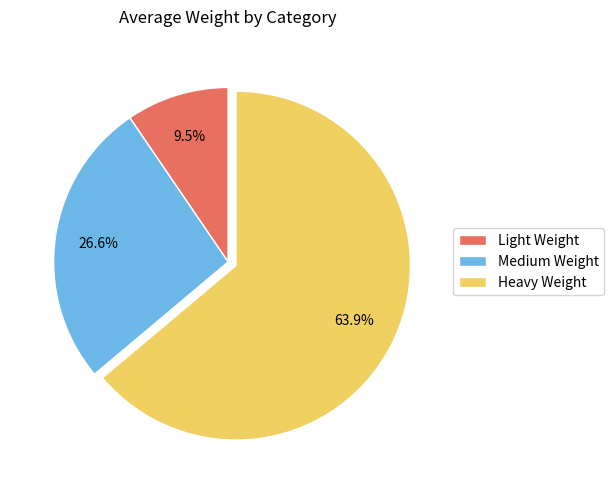

To the nearest percent, what is the difference between the largest and smallest slice percentages?

54%